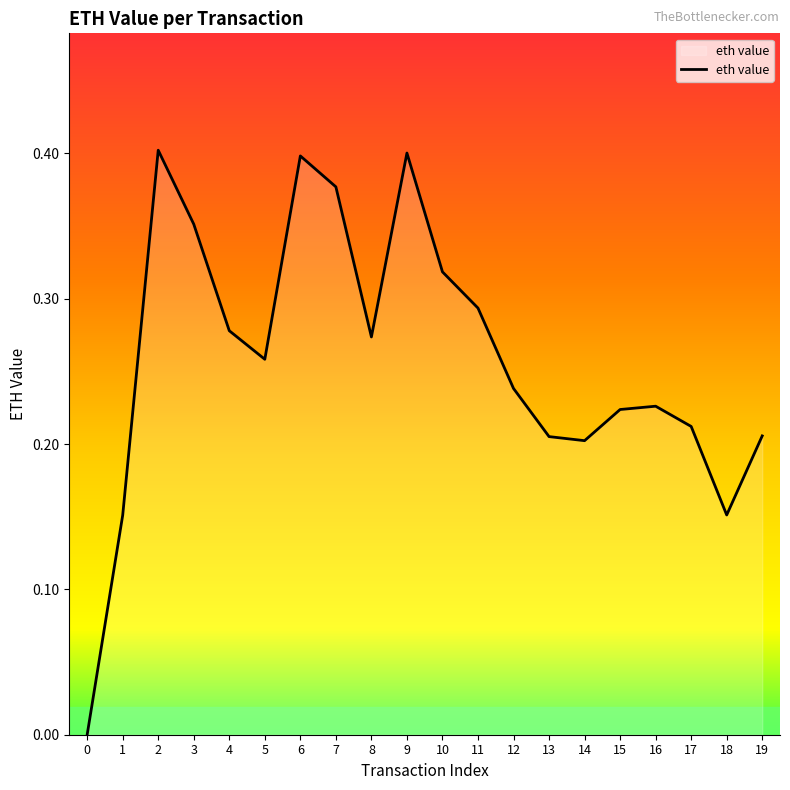

At which category does the data reach its first local valley?

5